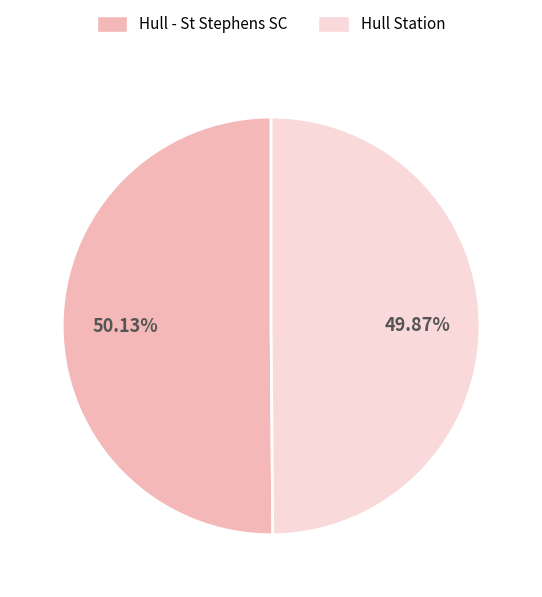

To the nearest percent, what is the average slice percentage?

50%